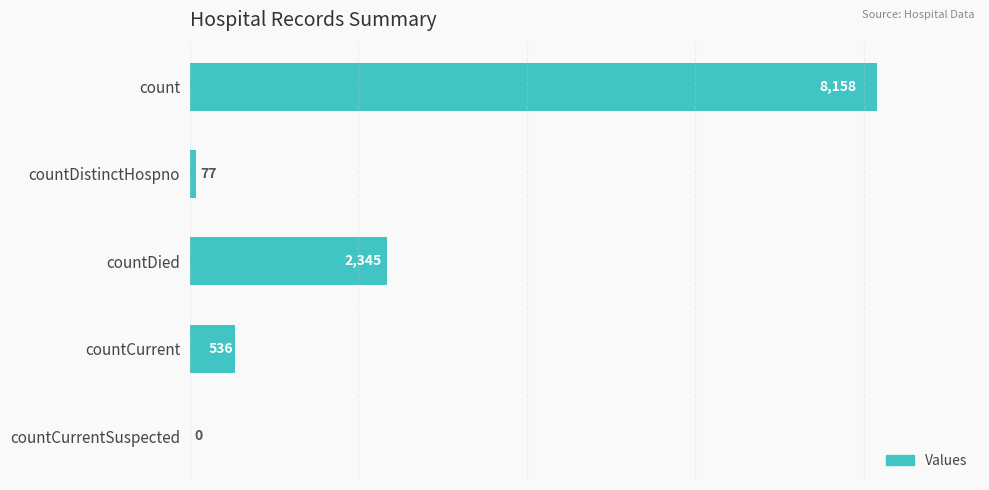

True or false: the data shows 77 at countDistinctHospno.

True